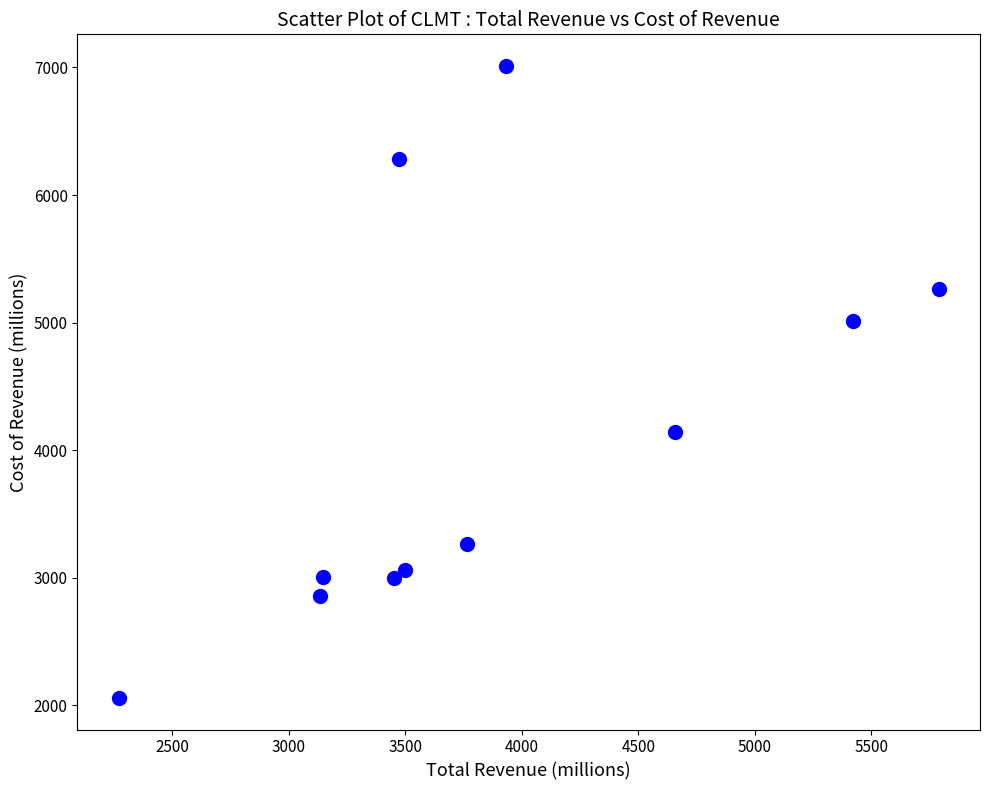

What is the average Y value?

4087.2